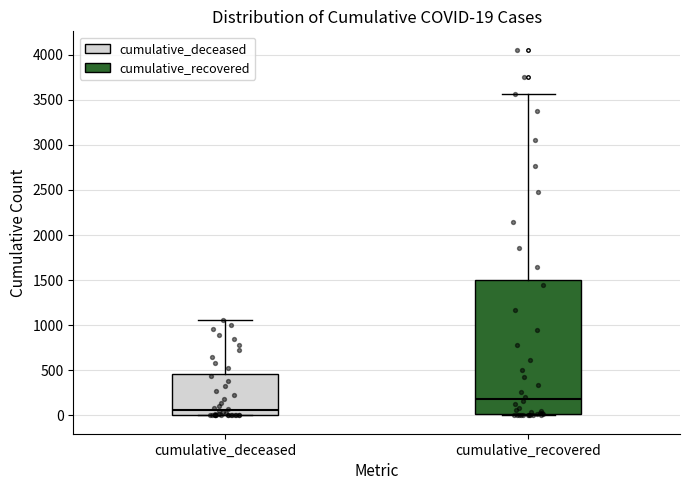

Comparing the boxes themselves (not the whiskers), which one is the tallest?

cumulative_recovered